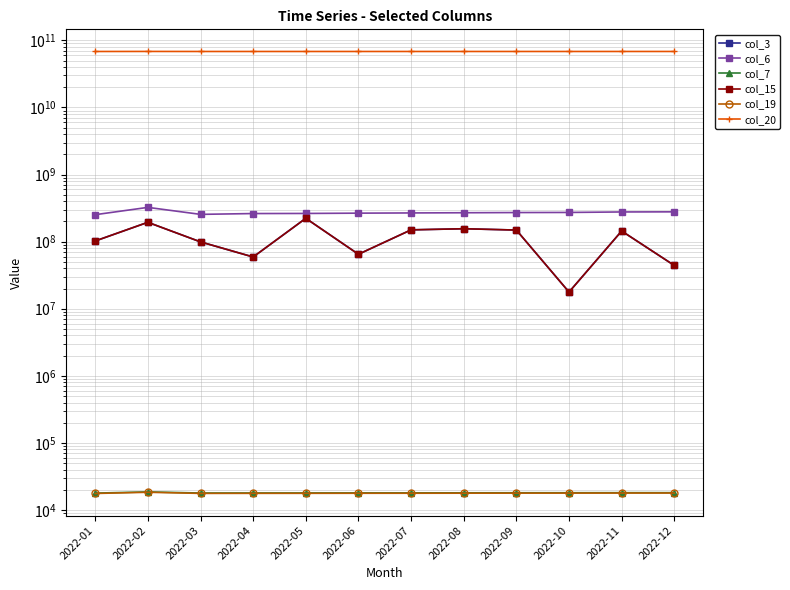

Is the value of col_7 at 2022-02 greater than the value of col_3 at 2022-06?

No